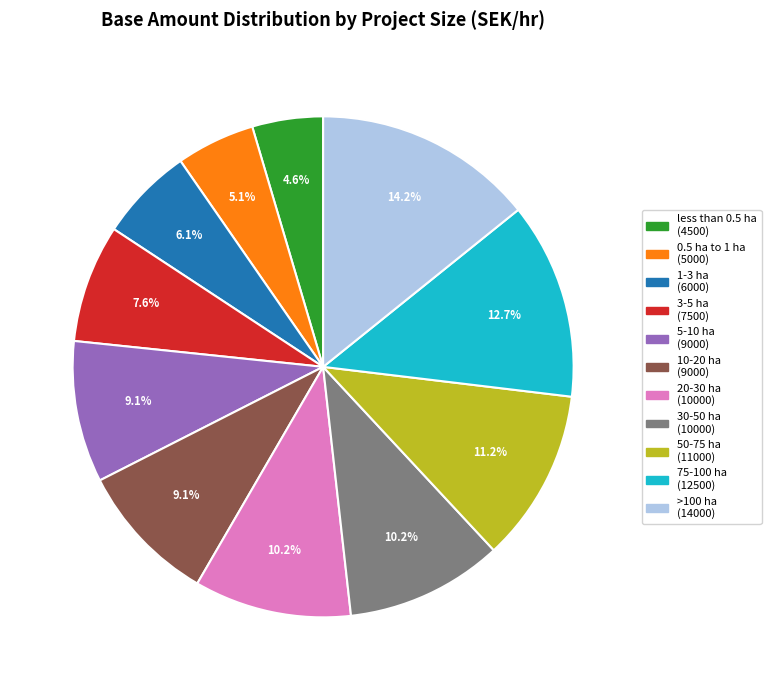

How many segments does this pie chart have?

11